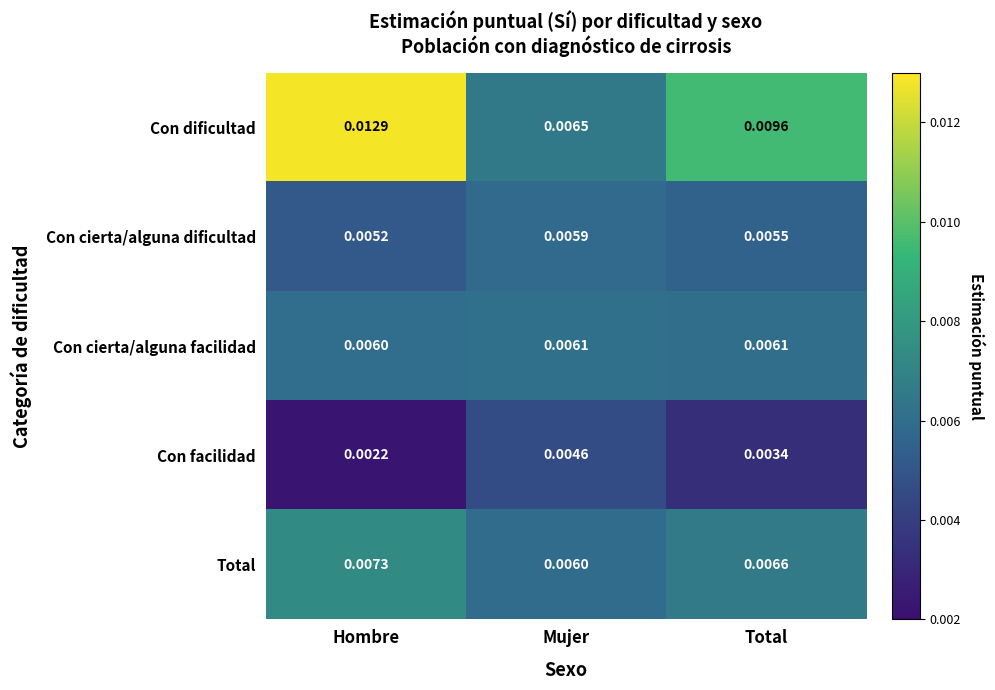

How many series are shown in this chart?

5